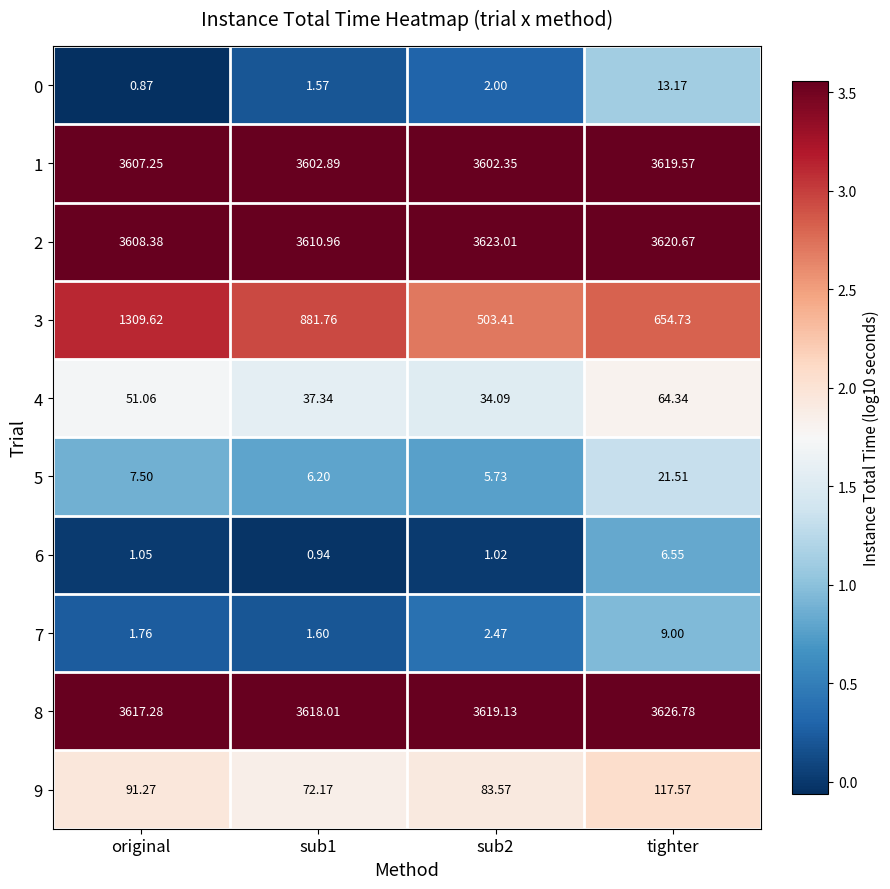

Which category has the highest value across all series?

tighter